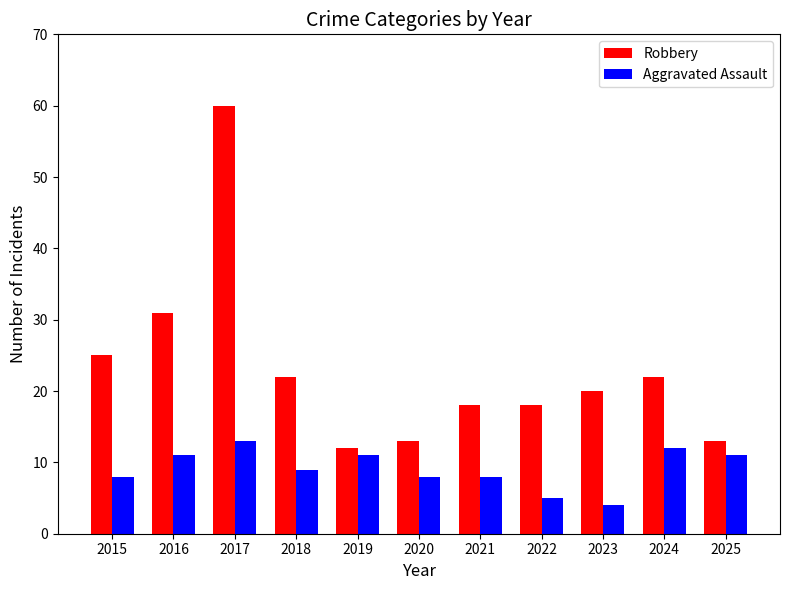

Are the bars grouped side by side (vs. stacked)?

Yes